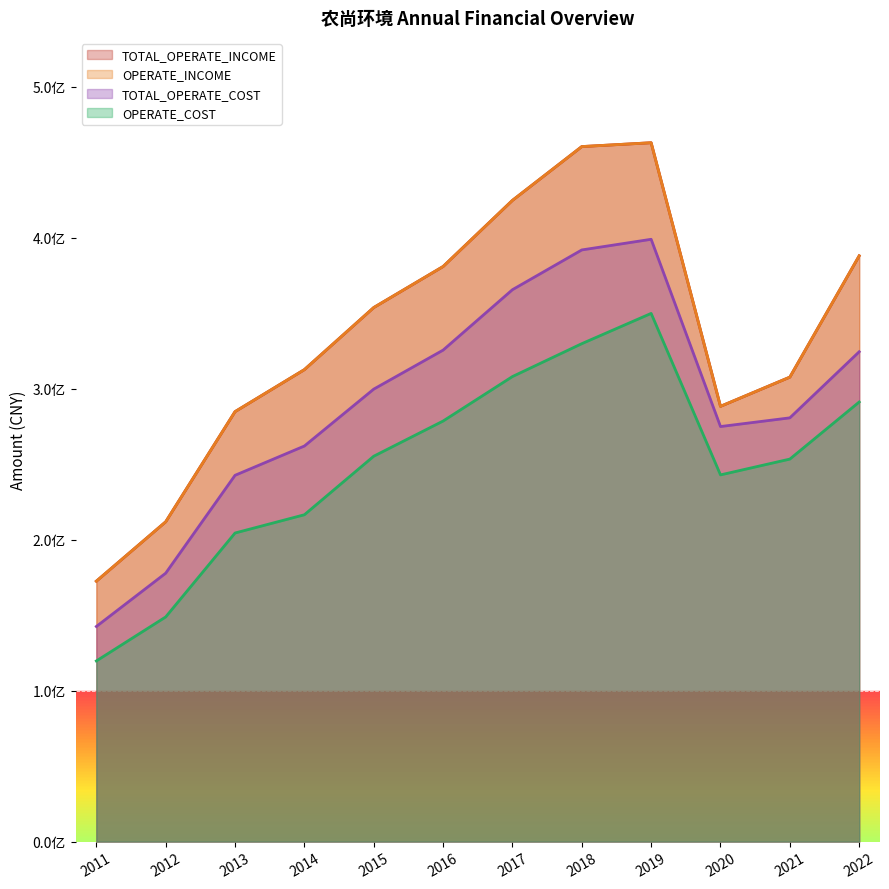

True or false: OPERATE_COST and TOTAL_OPERATE_INCOME cross at least once.

False